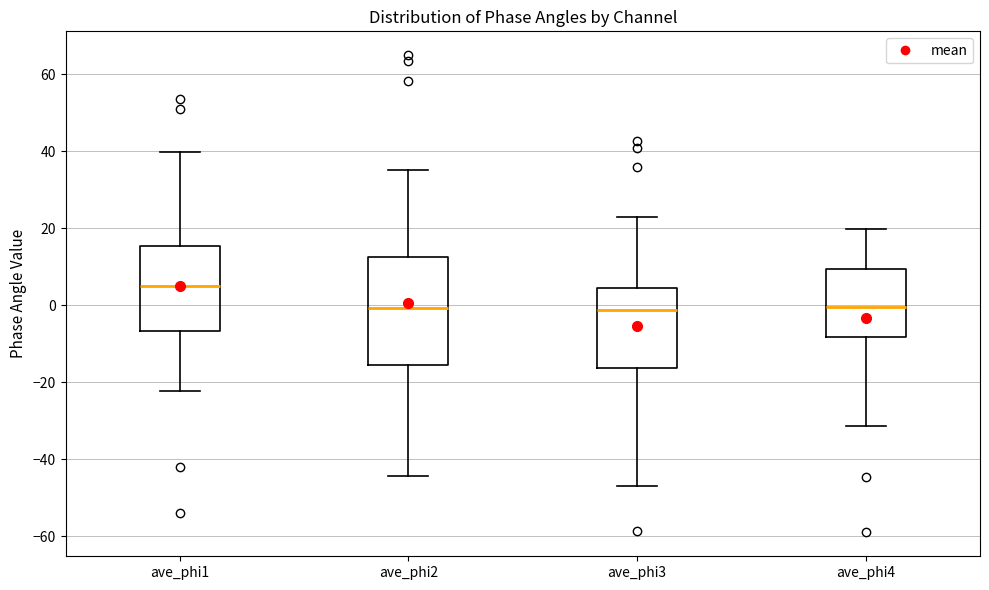

Where does the median line of the box for ave_phi3 sit on the y-axis? The values are not printed on the chart, so give them approximately, as read against the axis.

-2